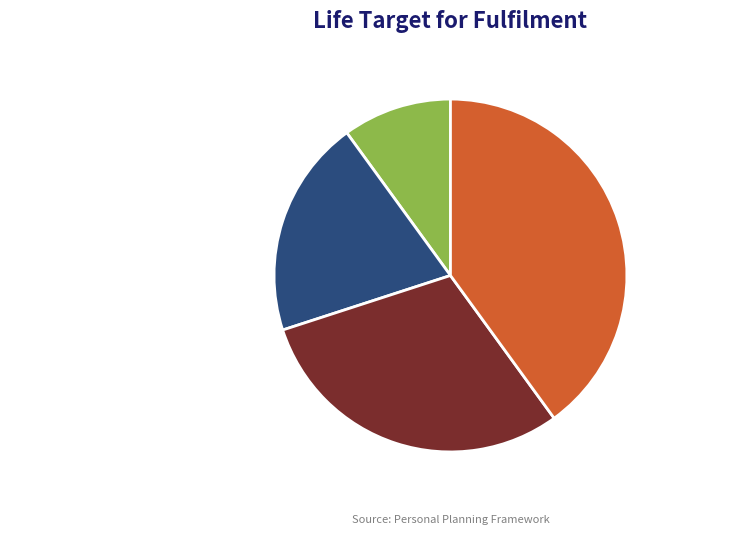

To the nearest percent, what is the combined percentage of WFF and BODY?

40%